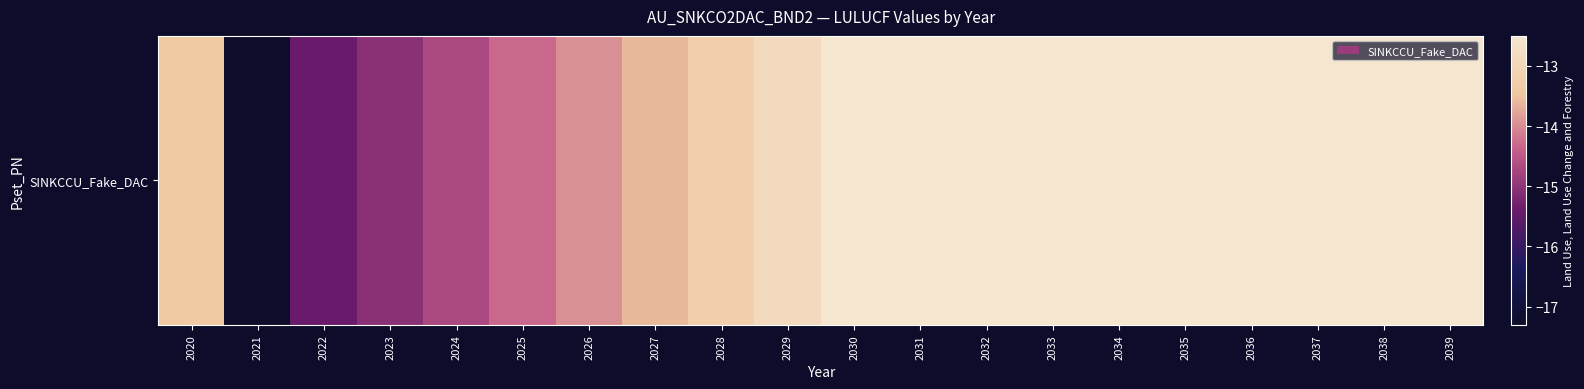

Is it true that the value at 2033 is -21.1?

False